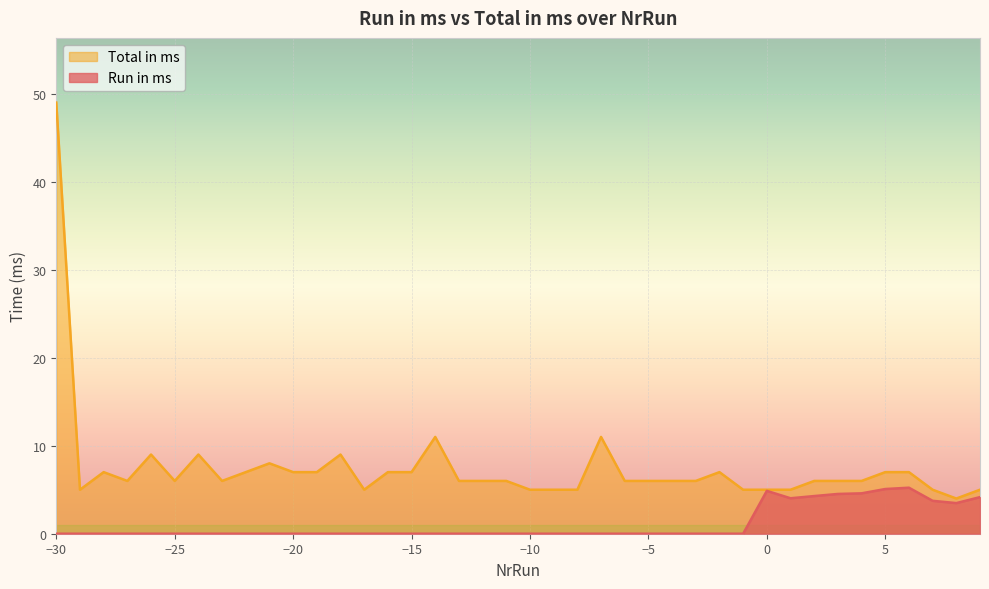

True or false: Run in ms and Total in ms cross at least once.

False